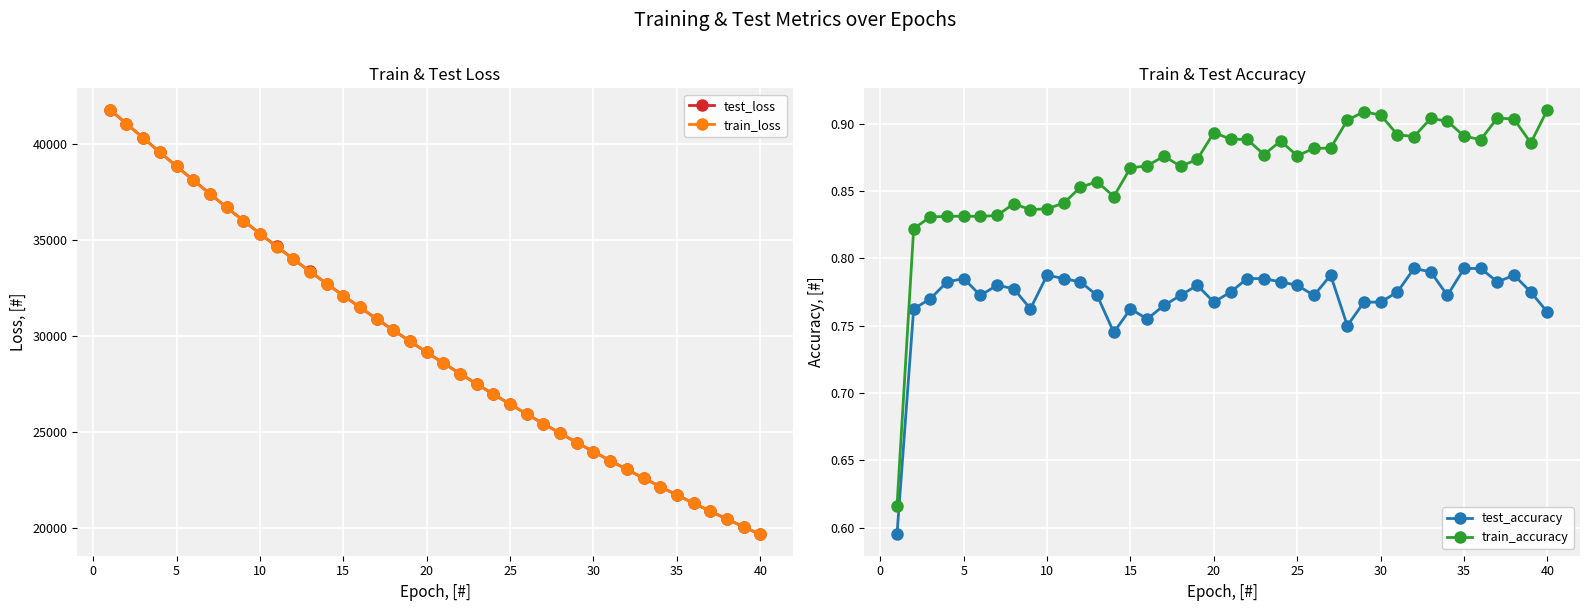

What is the maximum value for train_loss?

41790.0